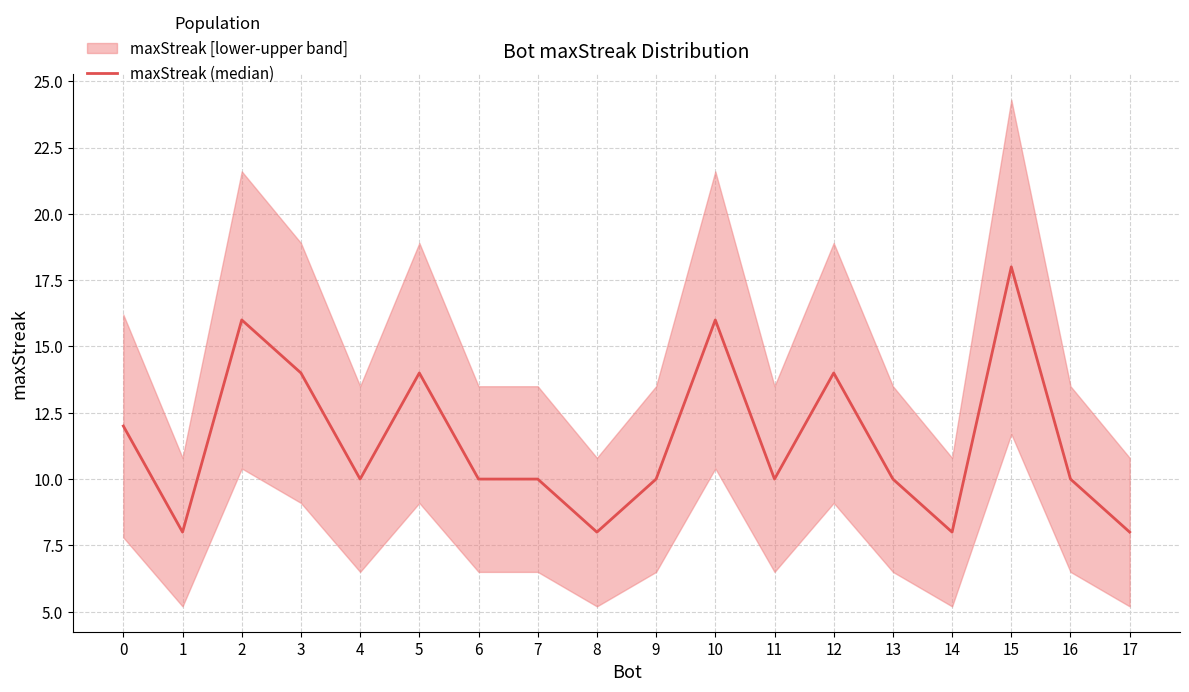

Is it true that the value at 1 is 3?

False